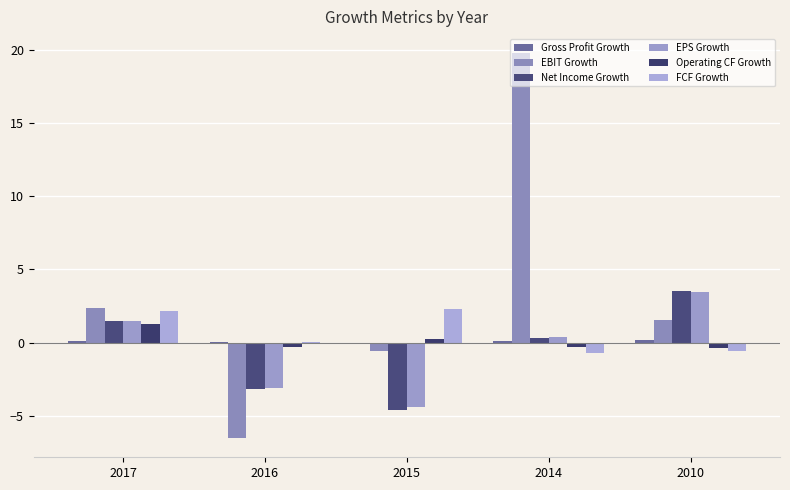

How many groups of bars are there?

5